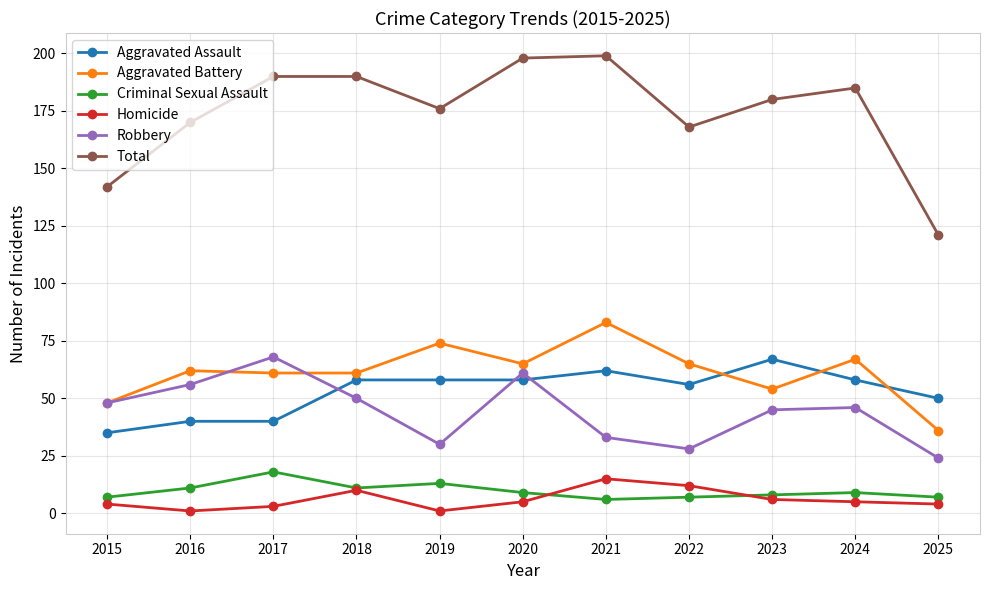

At which category does Homicide reach its first local peak?

2018